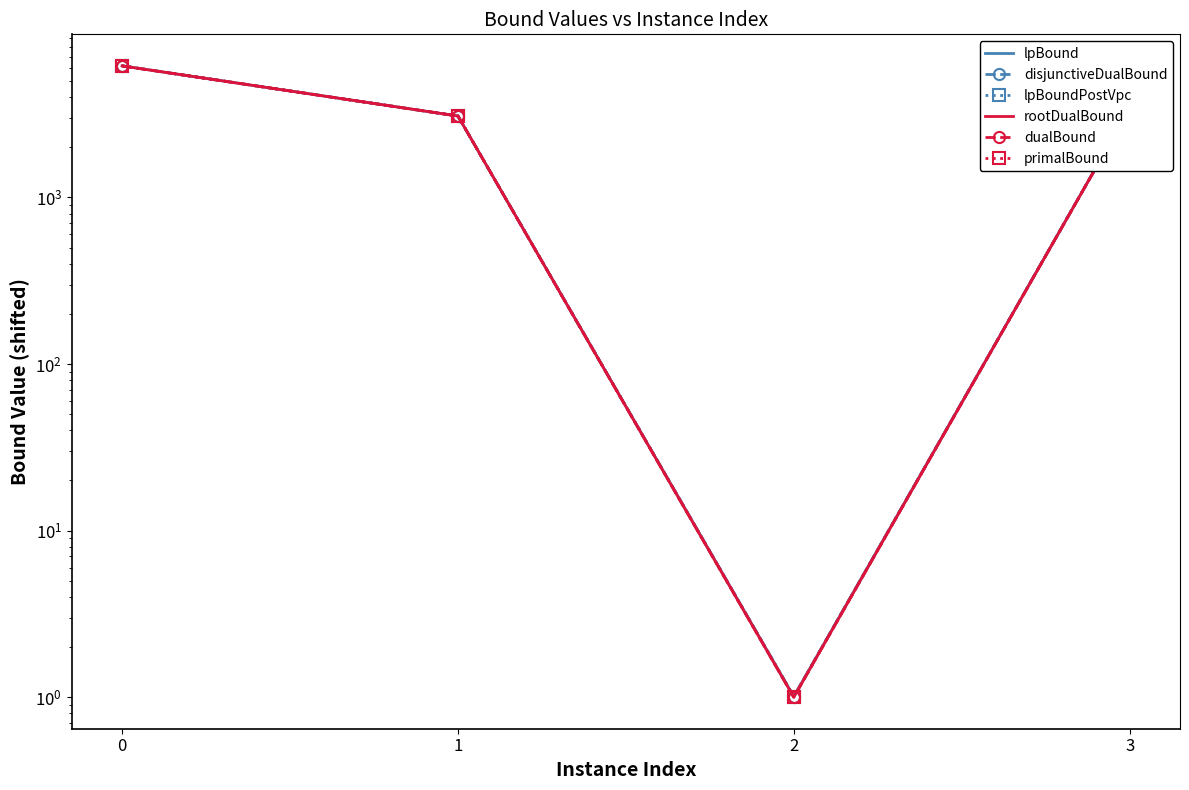

What is the difference between the second highest and minimum values in the lpBound series?

3410.0